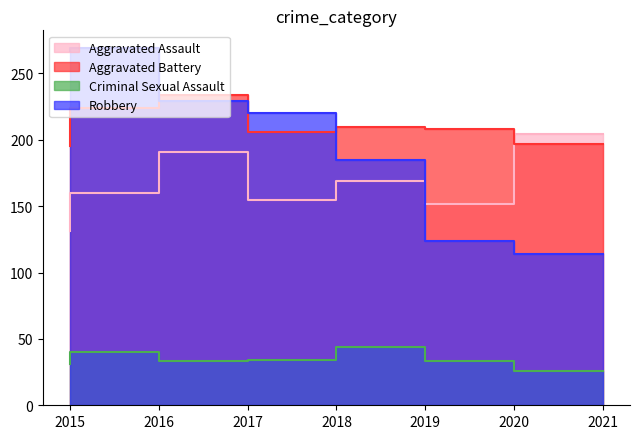

At how many categories does at least one series exceed 91?

7